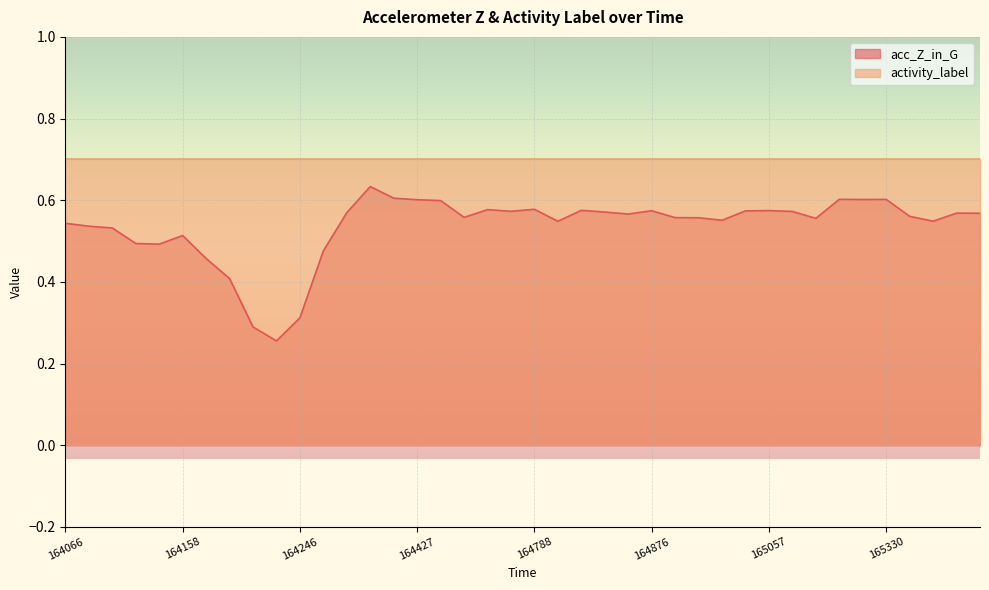

What is the sum of the values at 164876 and 164427?

1.2